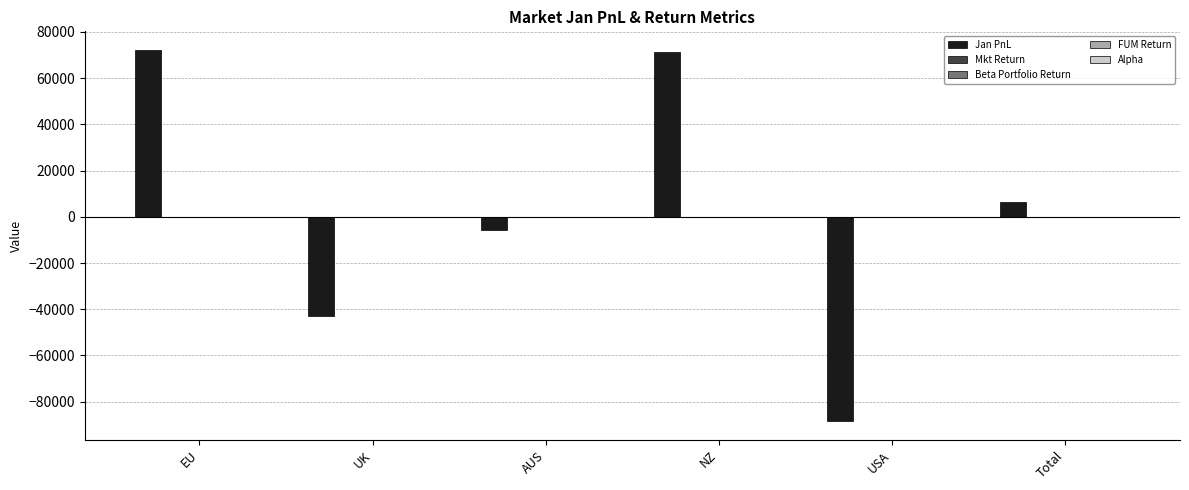

Does the chart contain stacked bars?

No